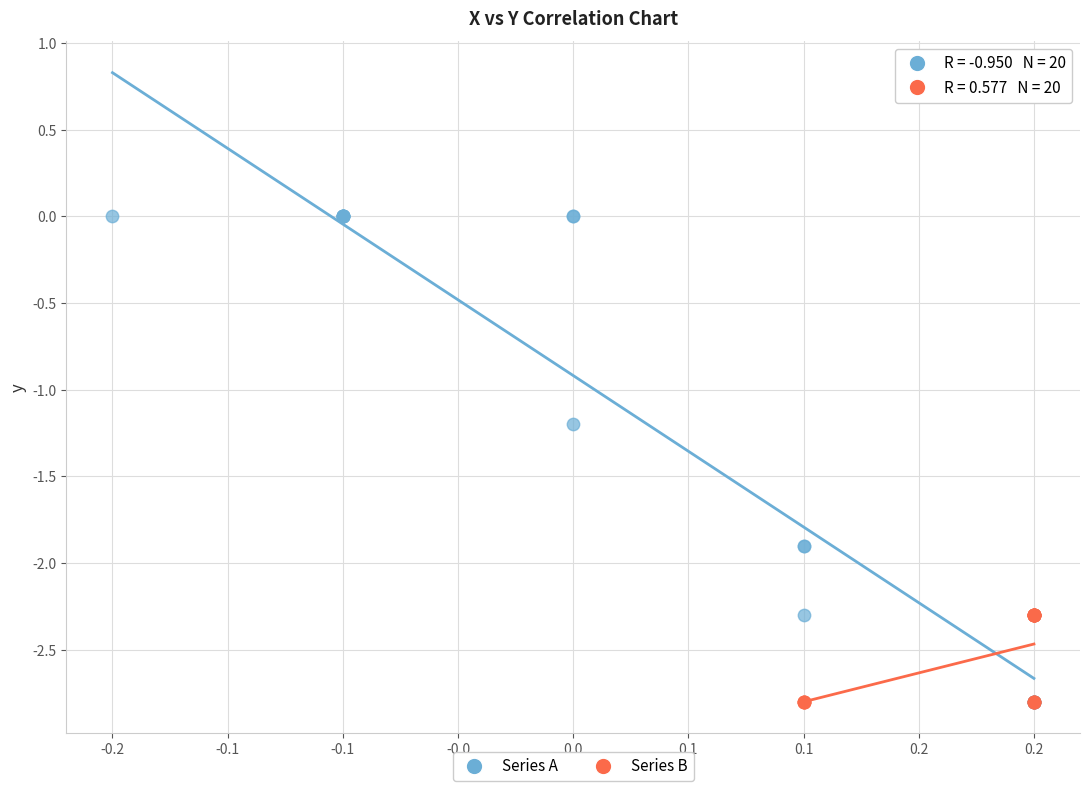

Which series has the widest spread of Y values?

Series A